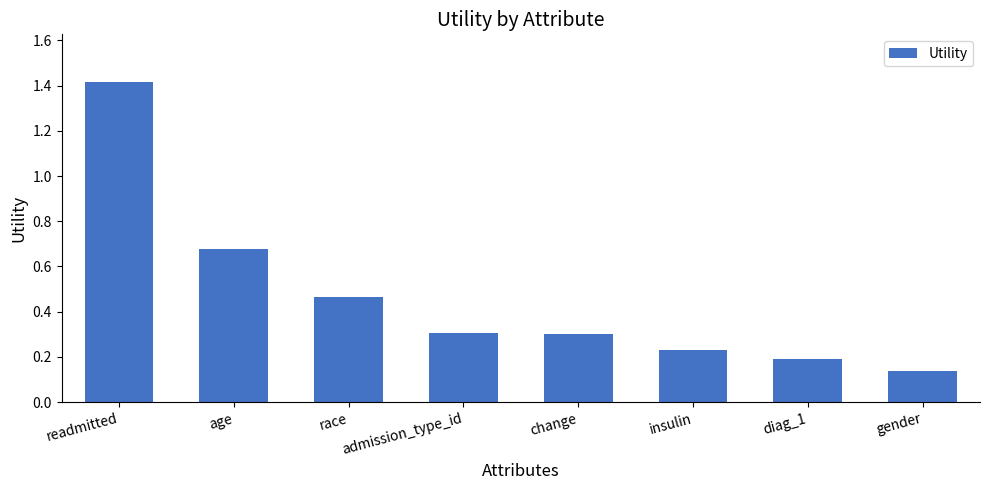

What is the difference between the maximum and minimum values?

1.3